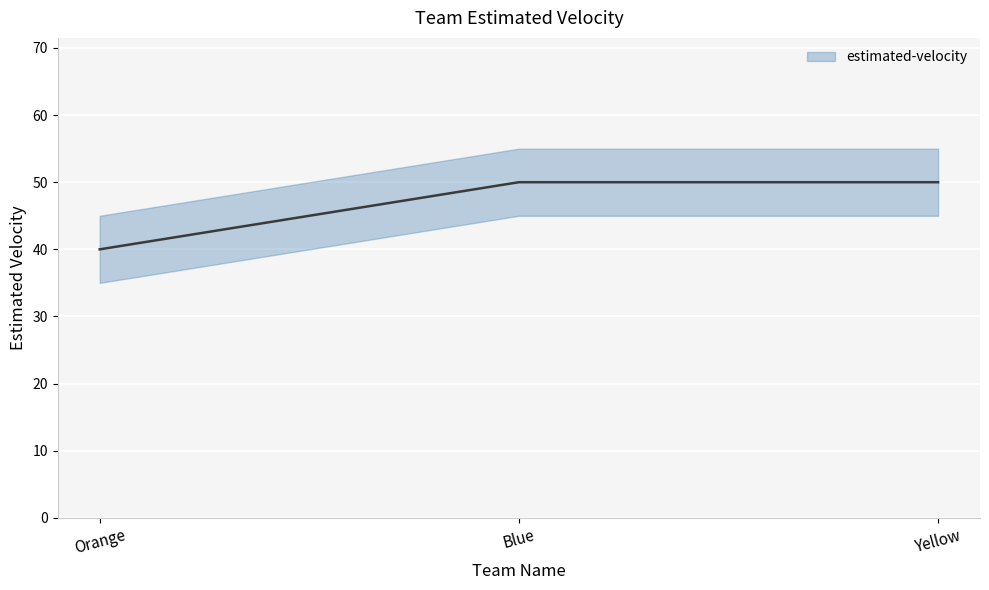

Reading left to right, what are all the values shown in this chart?

Orange=40	Blue=50	Yellow=50